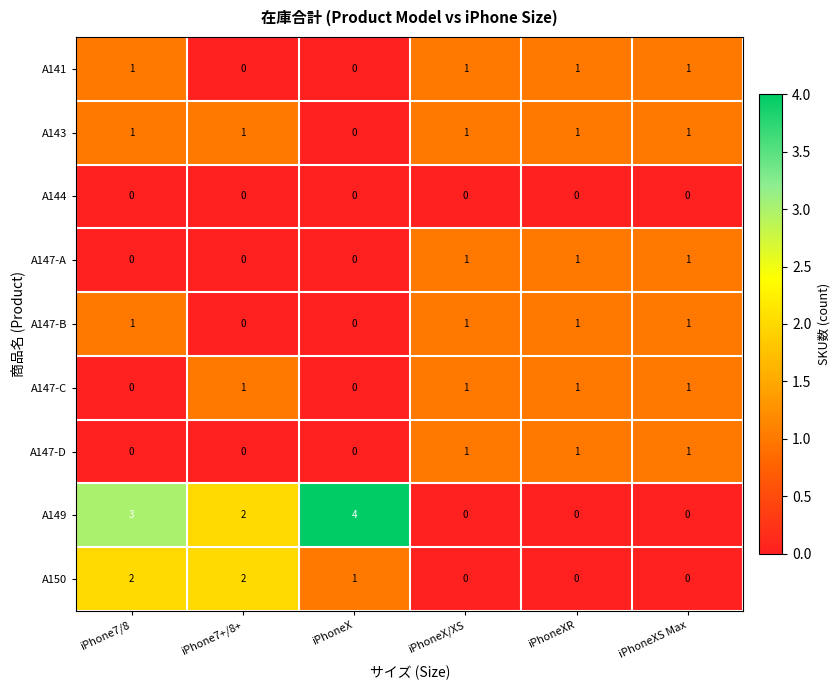

Which series has the largest range (max minus min)?

A149